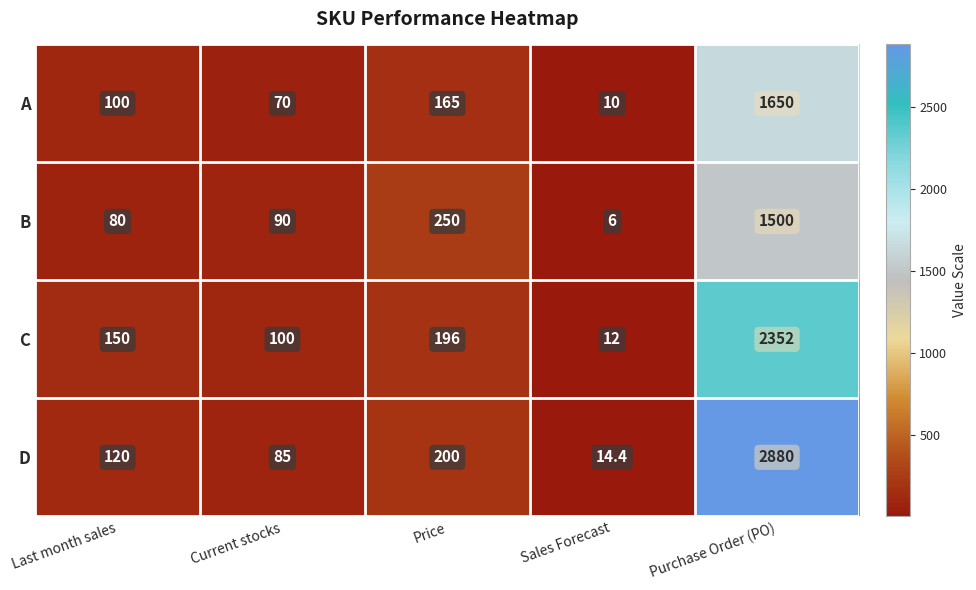

Which series has the widest spread of values?

D